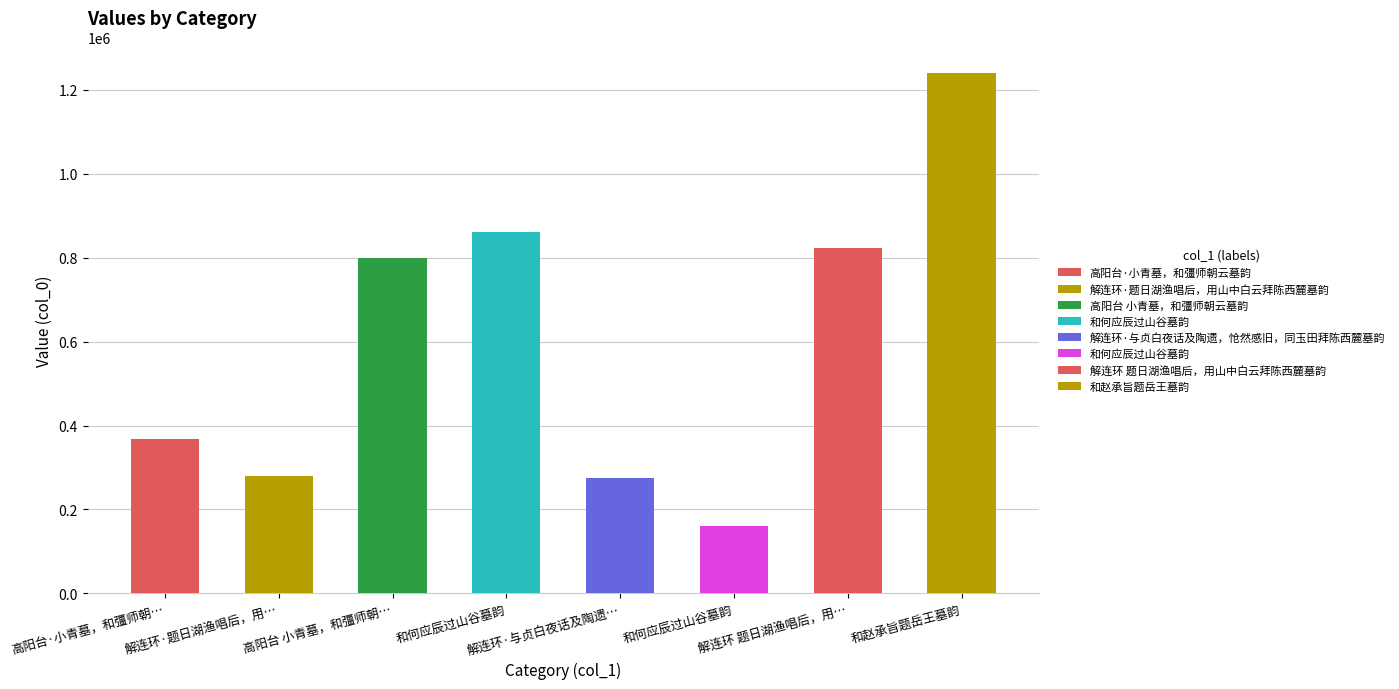

List the labels in order of value, smallest first.

和何应辰过山谷墓韵, 解连环·与贞白夜话及陶遗，怆然感旧，同玉田拜陈西麓墓韵, 解连环·题日湖渔唱后，用山中白云拜陈西麓墓韵, 高阳台·小青墓，和彊师朝云墓韵, 高阳台 小青墓，和彊师朝云墓韵, 解连环 题日湖渔唱后，用山中白云拜陈西麓墓韵, 和何应辰过山谷墓韵, 和赵承旨题岳王墓韵